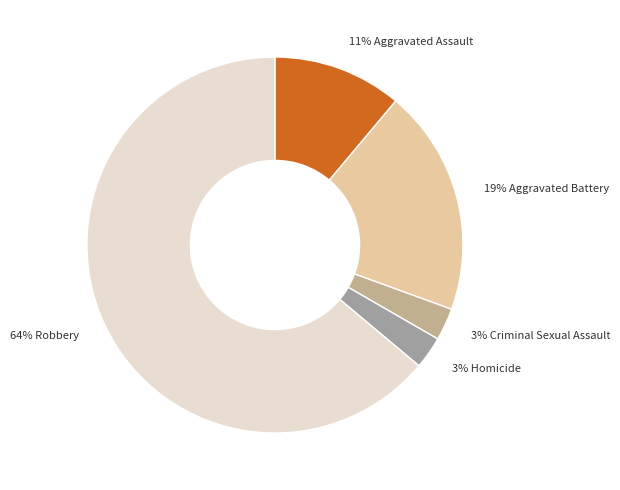

To the nearest percent, what is the difference between the 11% Aggravated Assault and 19% Aggravated Battery slice percentages?

8%